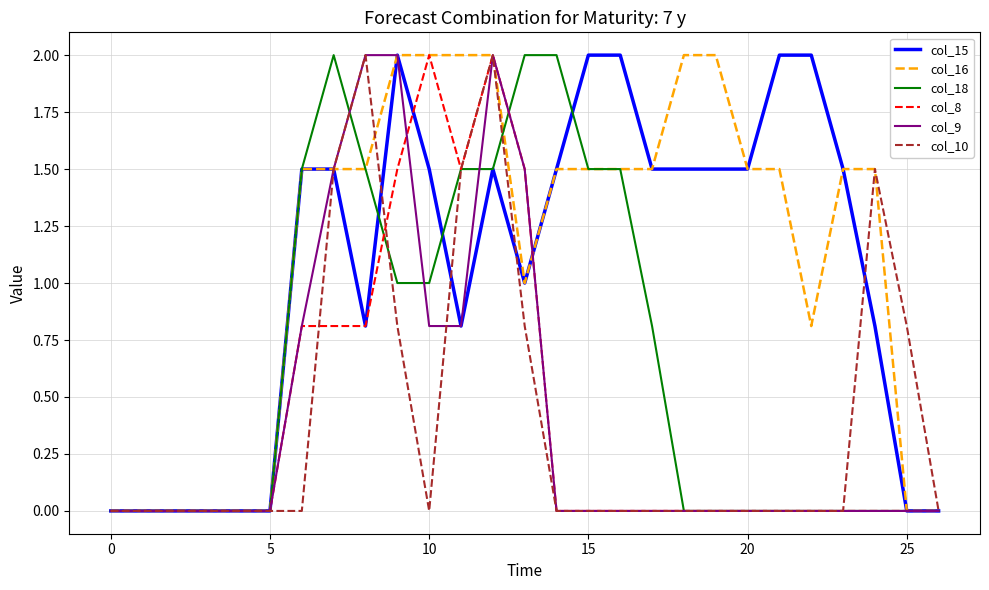

What is the maximum value for col_15?

2.0